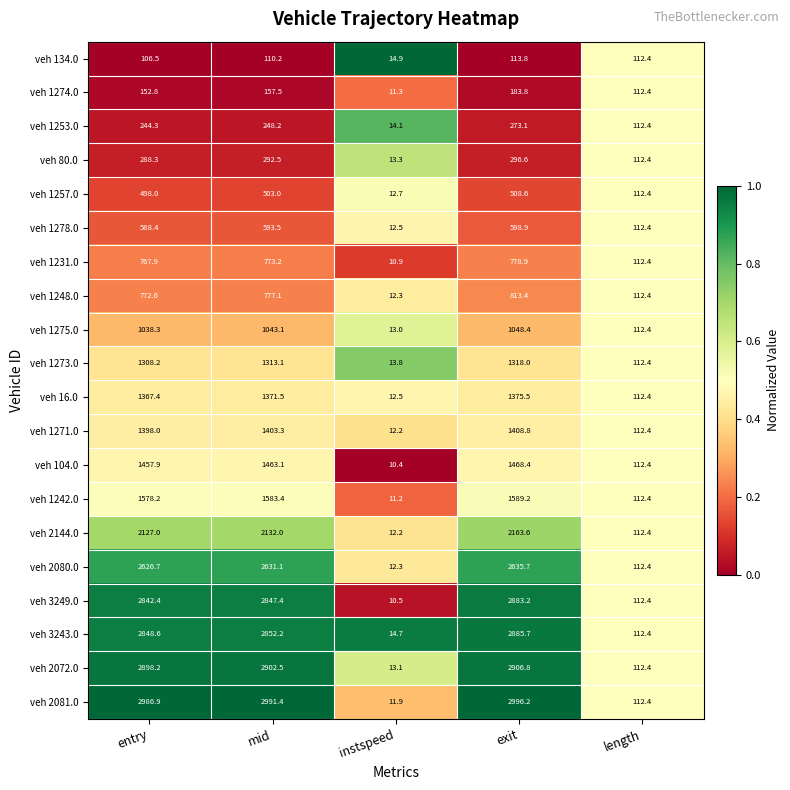

Which series has the widest spread of values?

veh 2081.0